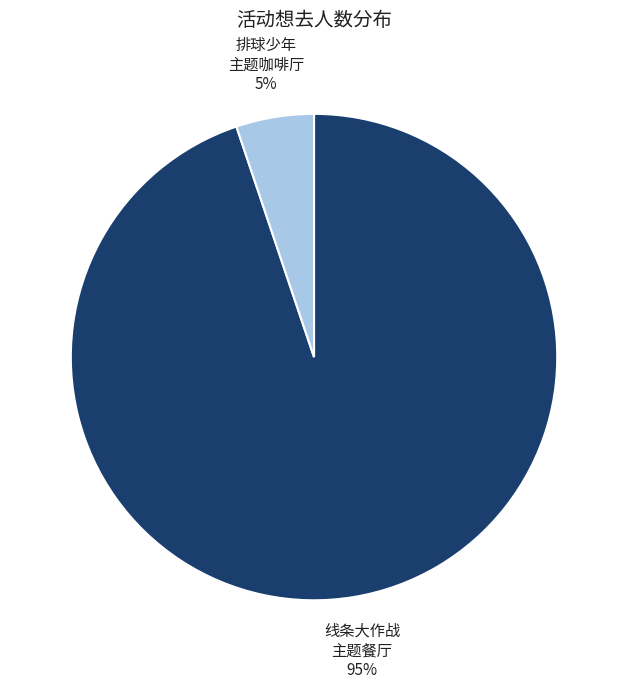

To the nearest percent, what is the average slice percentage?

50%